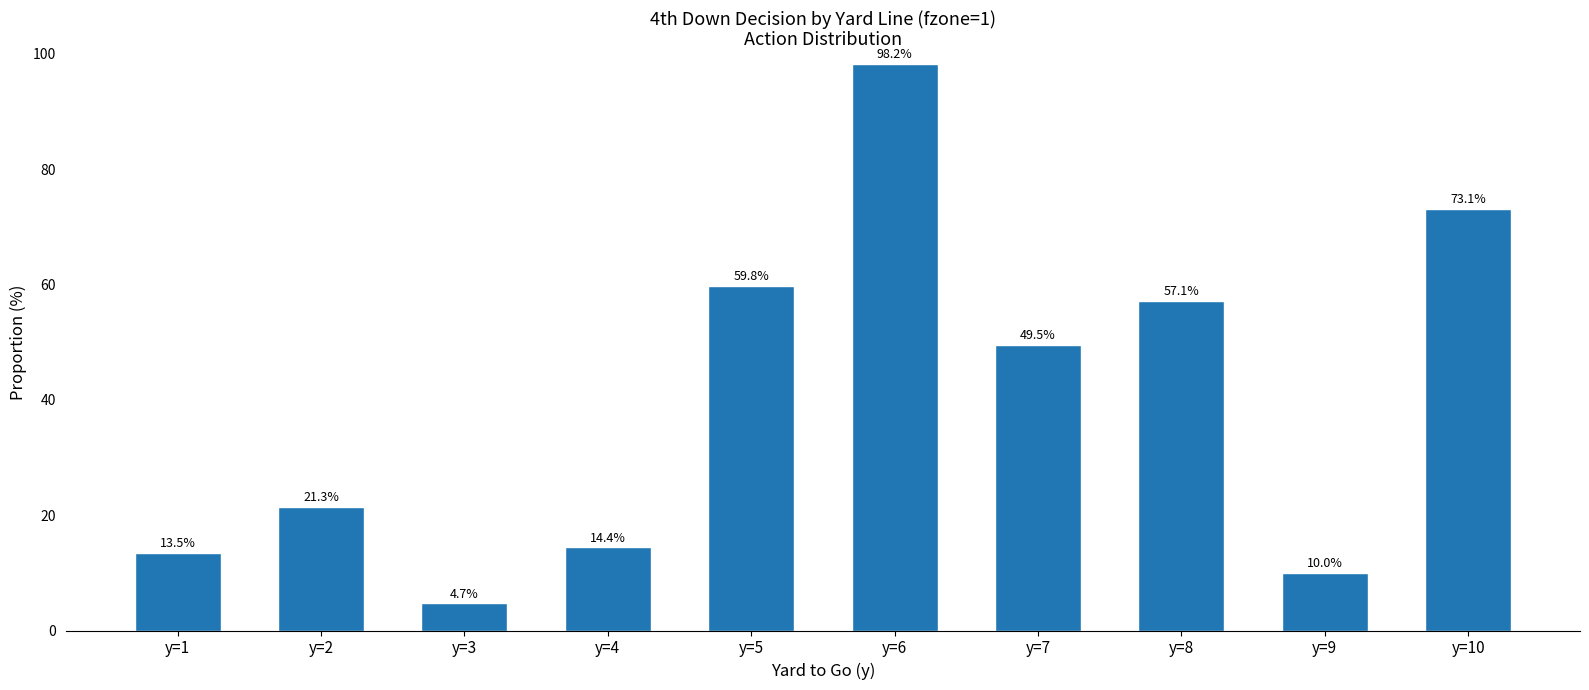

At which label is the value closest to 51?

y=7